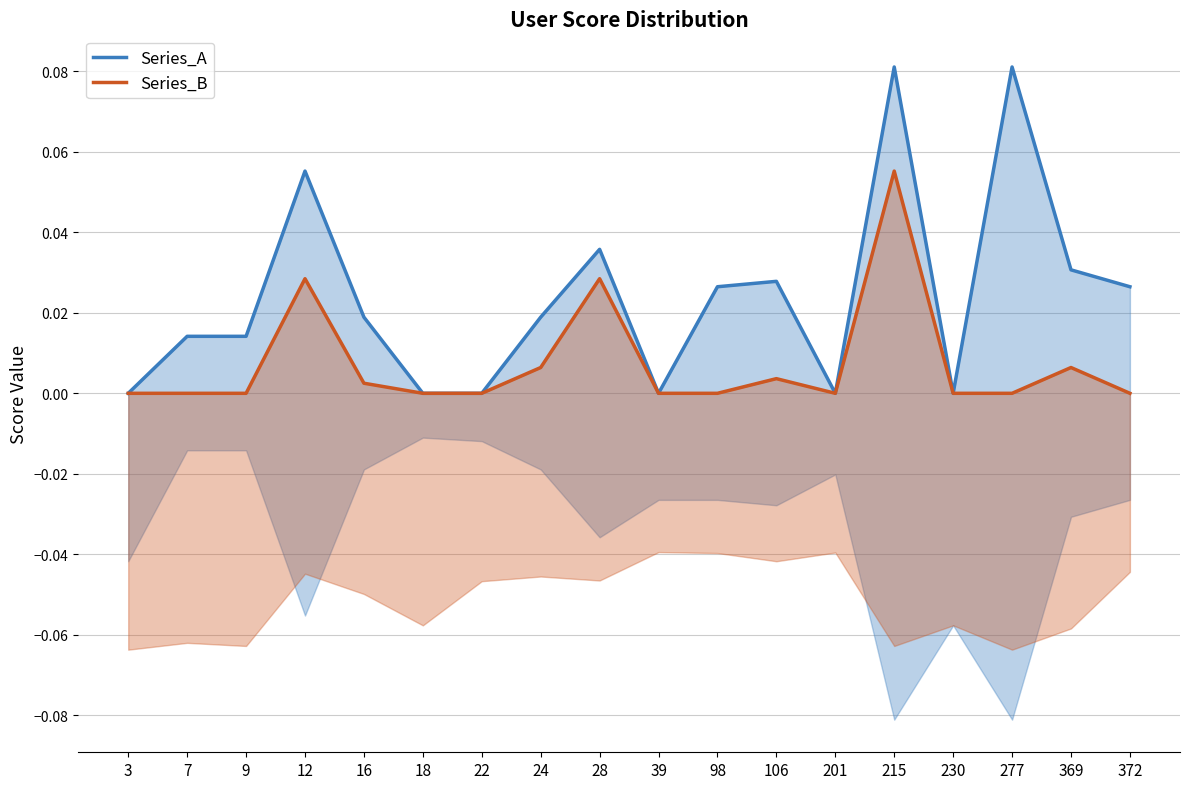

Does the chart display data point markers on the line(s)?

No